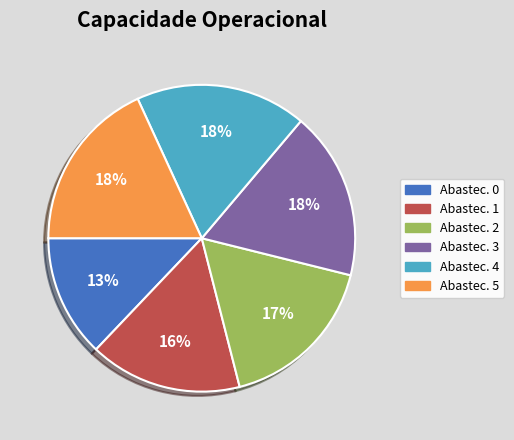

Is the sum of Abastec. 2 and Abastec. 1 greater than half?

No